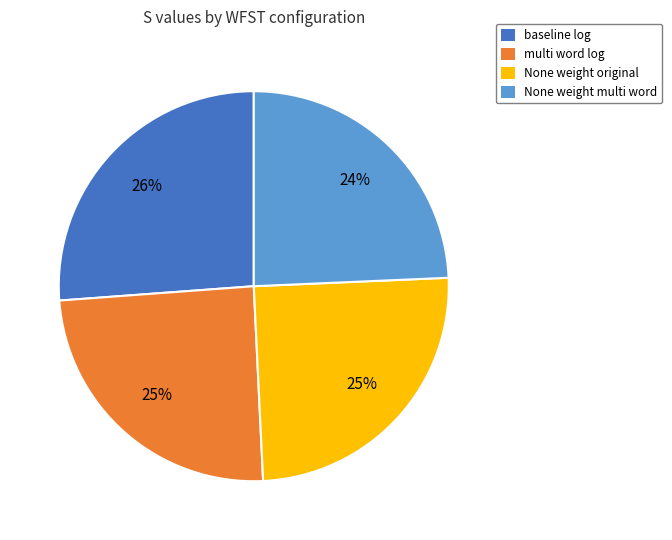

How many slices are in this pie chart?

4